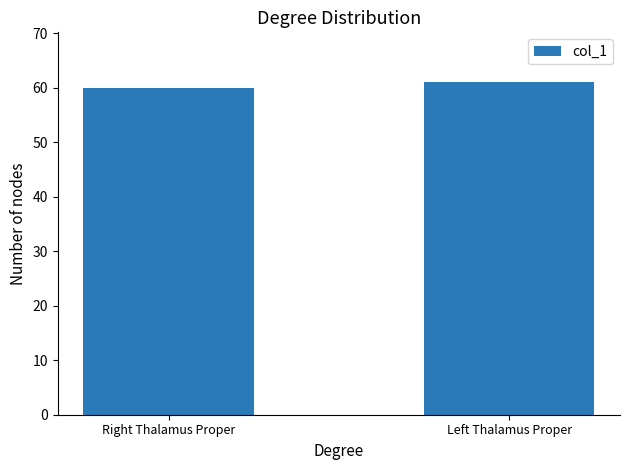

What is the label of the 1st bar from the left?

Right Thalamus Proper